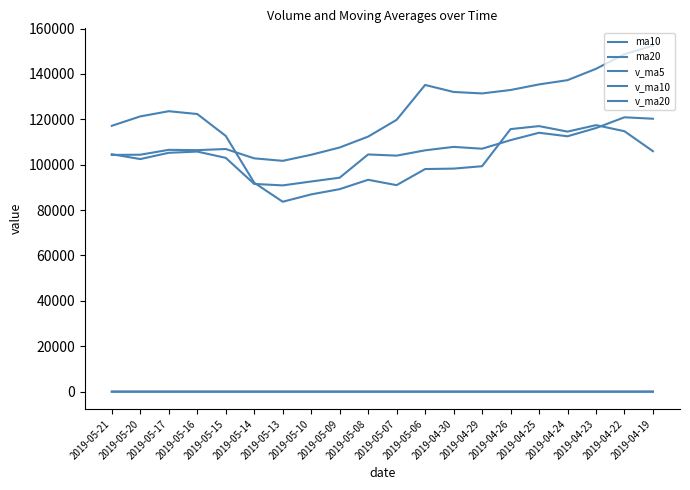

List the series in order of their peak value, lowest first.

ma20, ma10, v_ma10, v_ma5, v_ma20